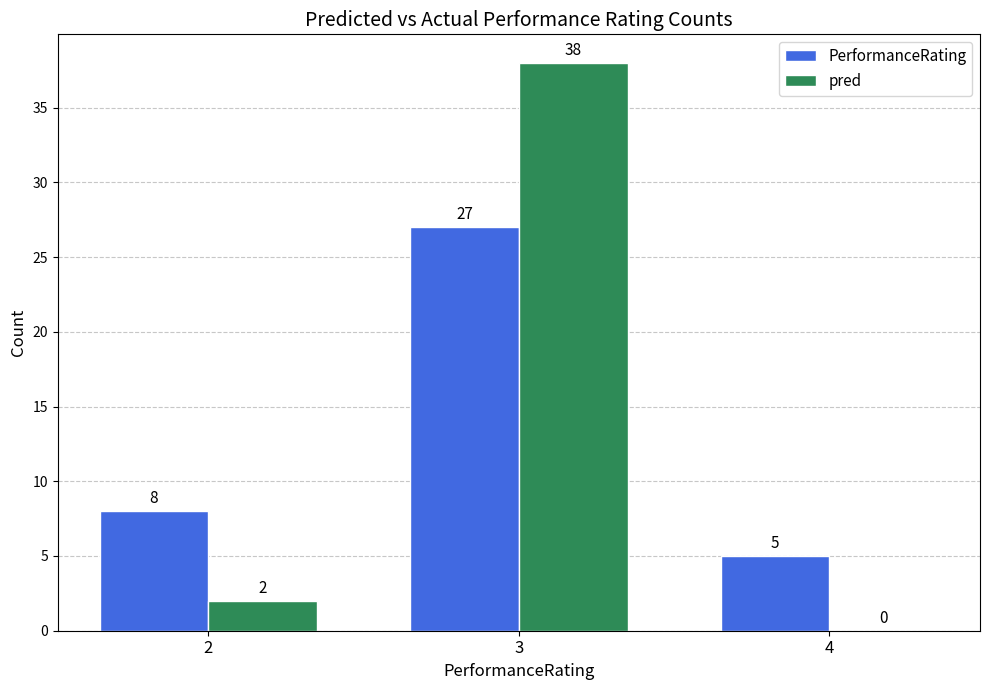

At which category is the sum across all series the highest?

3